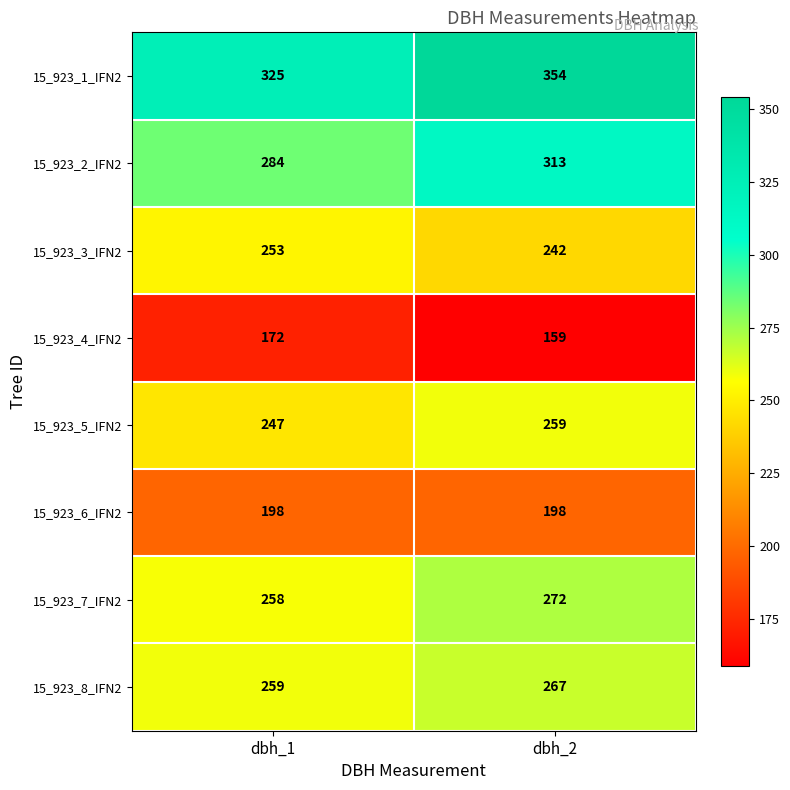

What is the difference between the highest and lowest values at dbh_2?

195